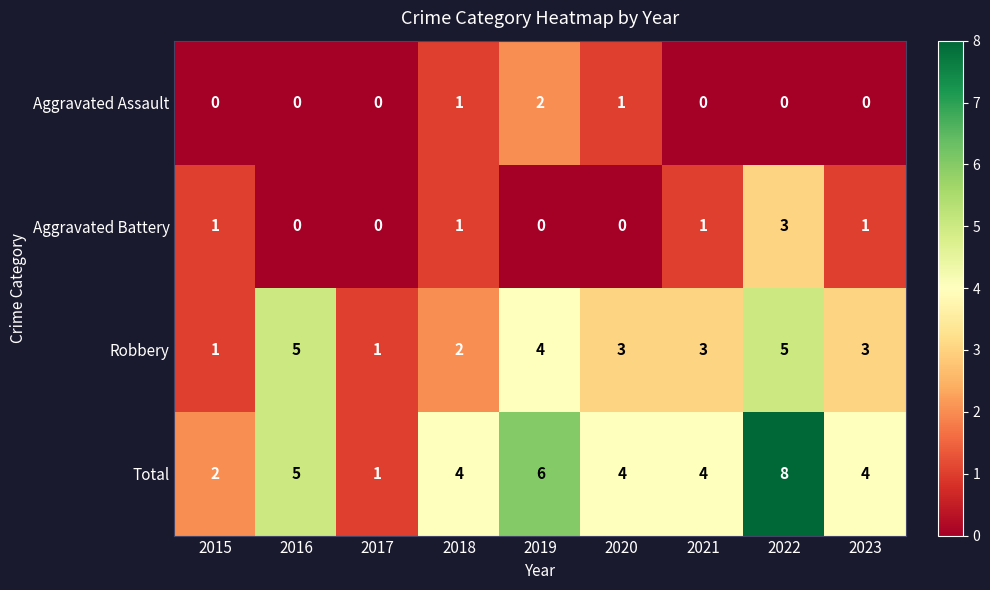

What is the greatest value displayed?

8